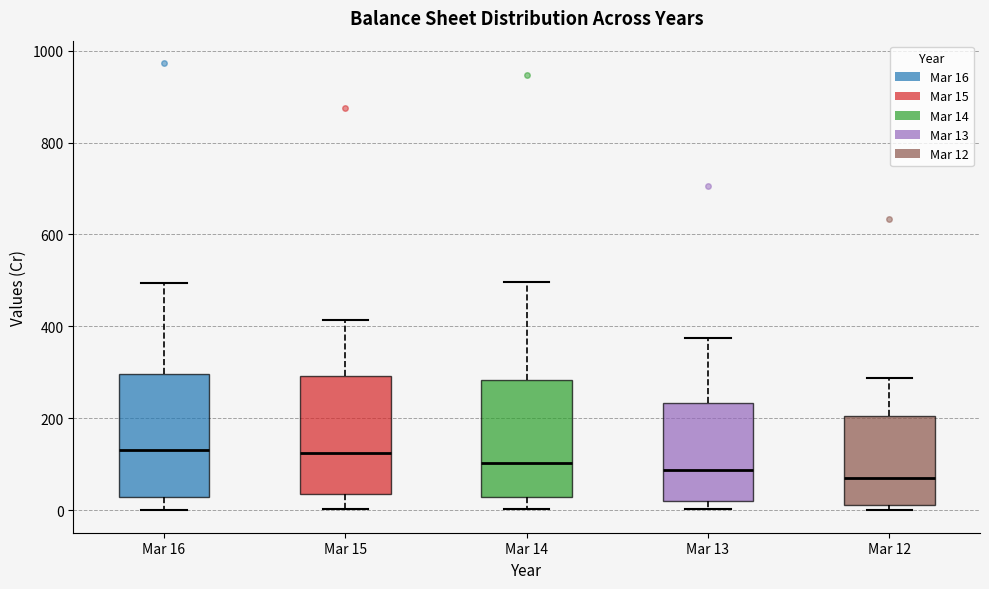

Reading left to right, transcribe this box plot: for each box, give where its median line is, the range the box spans, and where its two whiskers end, as read against the y-axis. The values are not printed on the chart, so give them approximately, as read against the axis.

Mar 16: median 140, box 20 to 300, whiskers 0 to 500
Mar 15: median 120, box 40 to 300, whiskers 0 to 420
Mar 14: median 100, box 20 to 280, whiskers 0 to 500
Mar 13: median 80, box 20 to 240, whiskers 0 to 380
Mar 12: median 80, box 20 to 200, whiskers 0 to 280